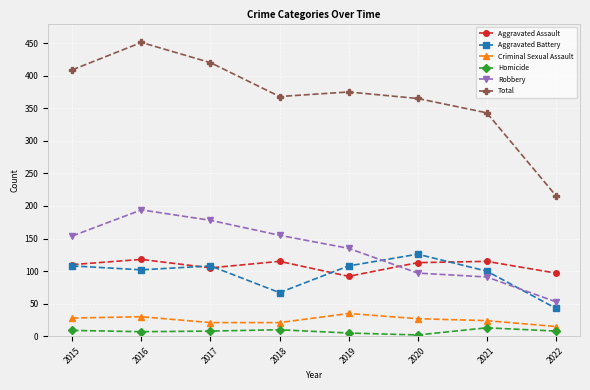

Does the chart have visible grid lines?

Yes